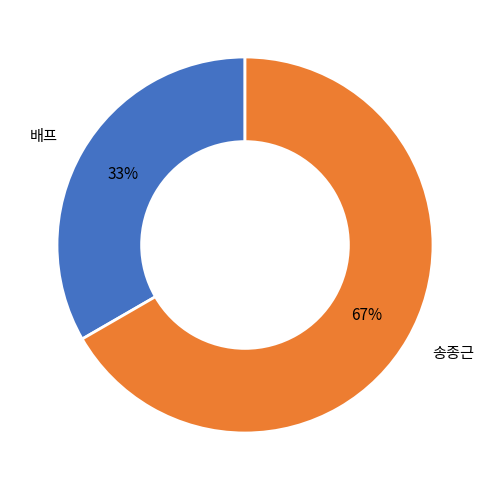

Does any single category account for the majority?

Yes